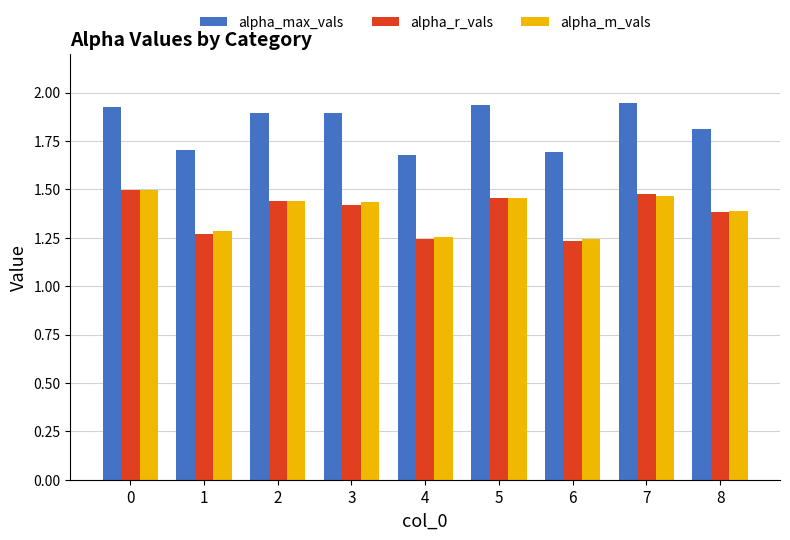

Is the value of alpha_max_vals at 0 greater than the value of alpha_r_vals at 0?

Yes